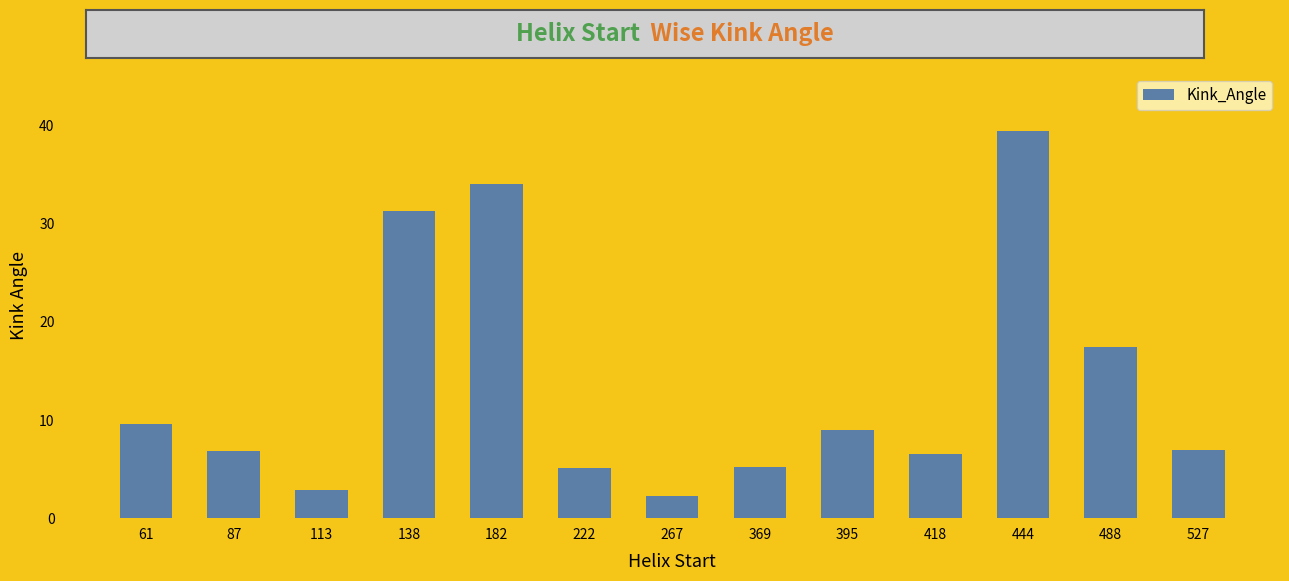

What is the change in value from 138 to 444?

+8.1